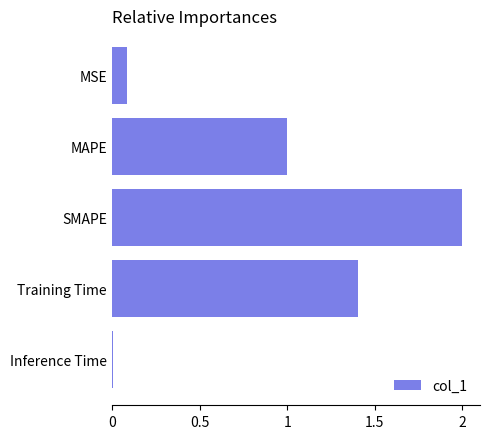

True or false: the data shows 0.0 at Inference Time.

True